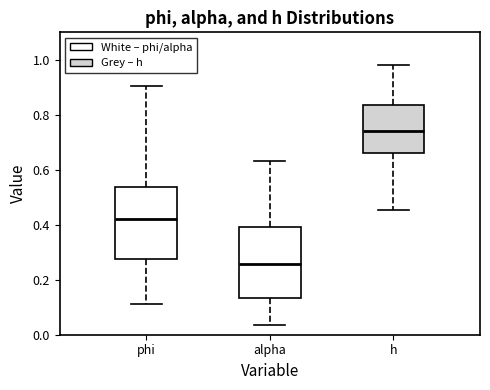

Which box has the lowest median line?

alpha